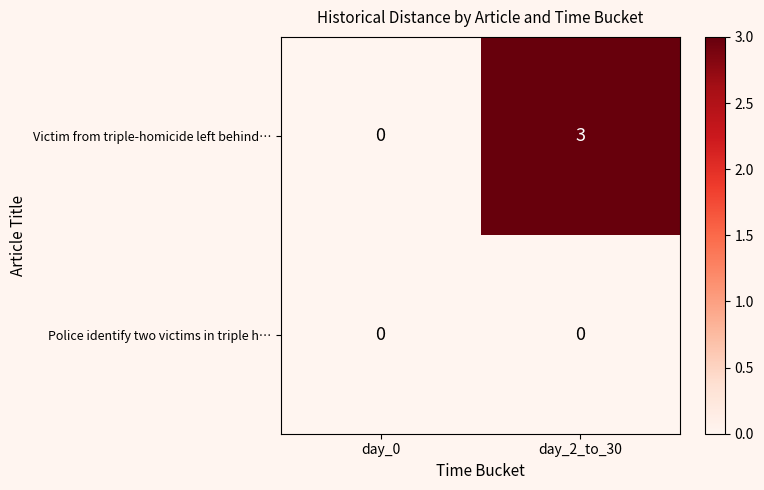

At which category is the sum across all series the highest?

day_2_to_30